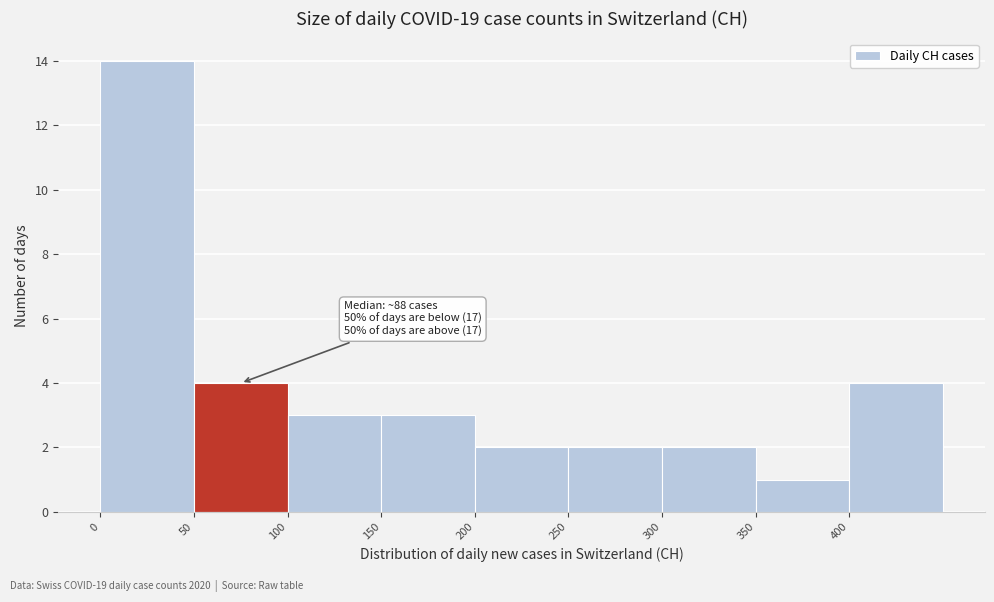

Which range on the x-axis has the tallest bar?

0 to 50